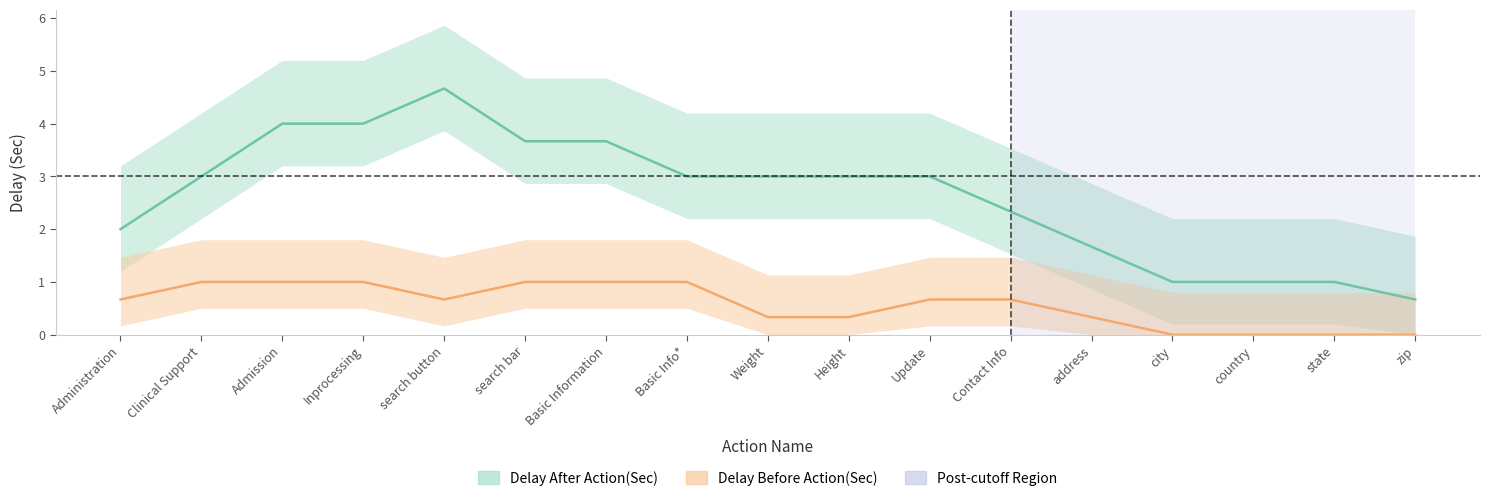

What position from the right is Height?

8